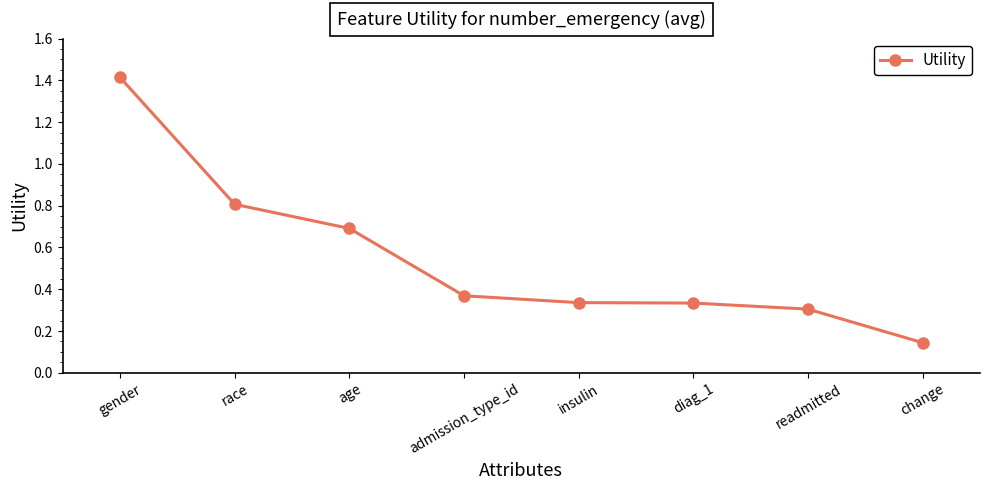

How many lines are shown in the chart?

1